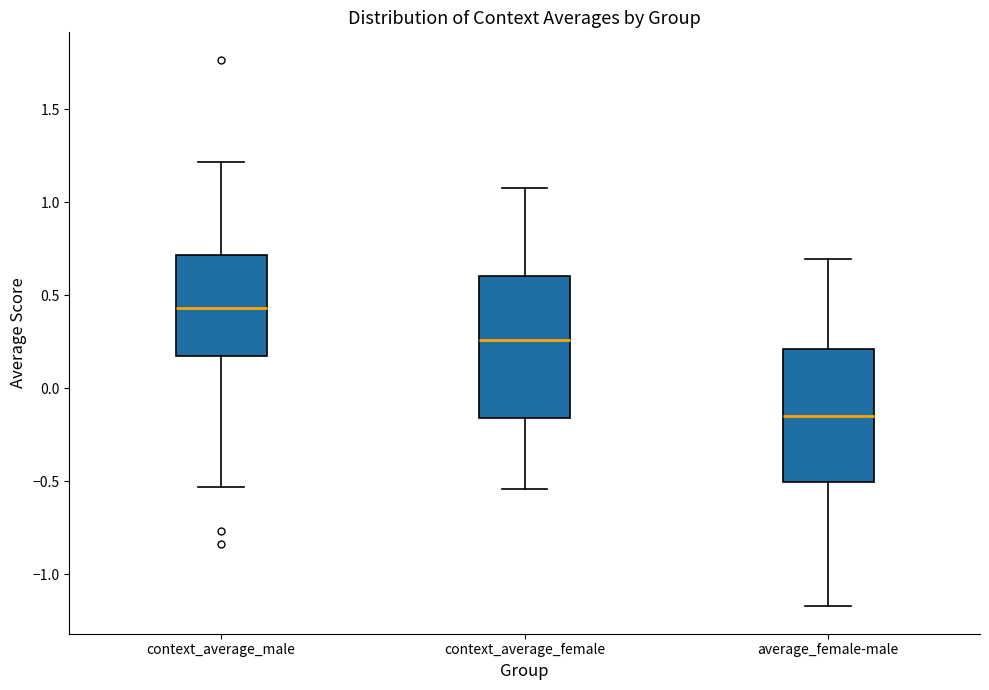

Reading left to right, read every box against the y-axis: the position of its median line, the range the box covers, and the ends of its whiskers. The values are not printed on the chart, so give them approximately, as read against the axis.

context_average_male: median 0.45, box 0.15 to 0.70, whiskers -0.55 to 1.20
context_average_female: median 0.25, box -0.15 to 0.60, whiskers -0.55 to 1.10
average_female-male: median -0.15, box -0.50 to 0.20, whiskers -1.15 to 0.70